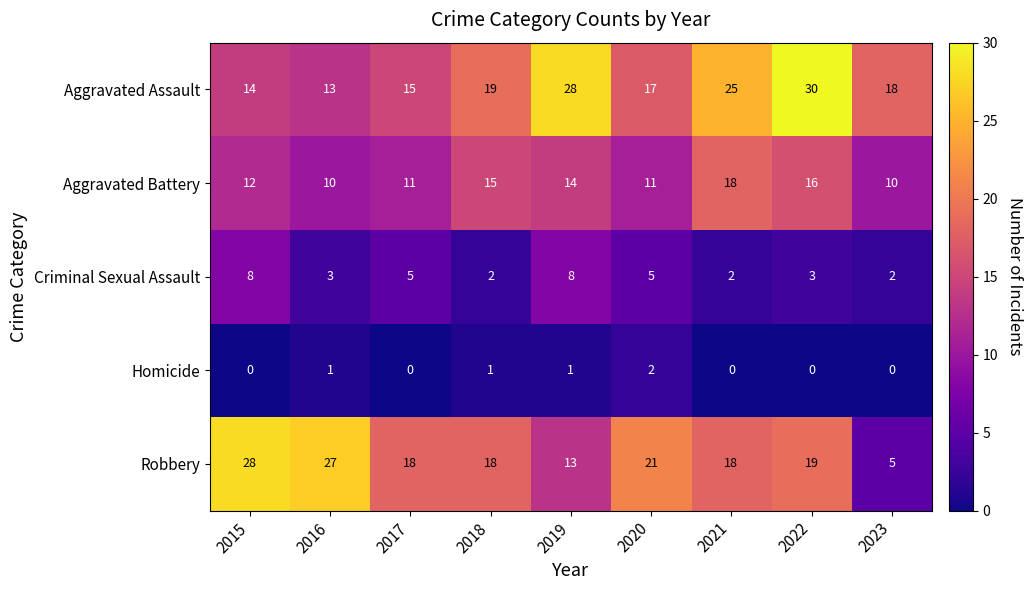

At which category does the chart reach its peak across all series?

2022